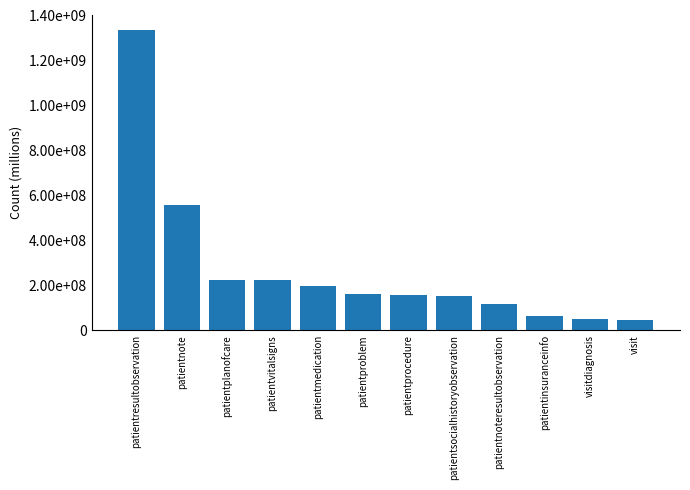

Does the chart contain stacked bars?

No